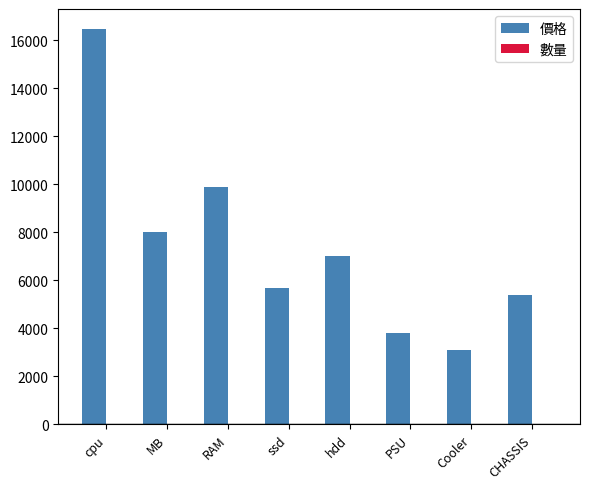

Which series changed the most between cpu and Cooler?

價格